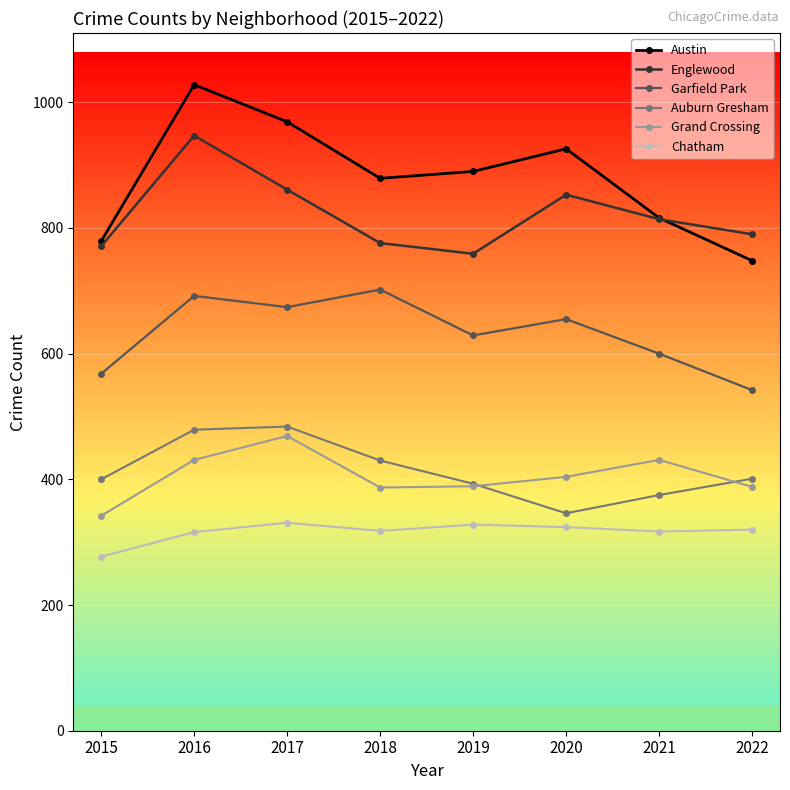

What is the value of the Garfield Park point at the 3rd from the left?

674